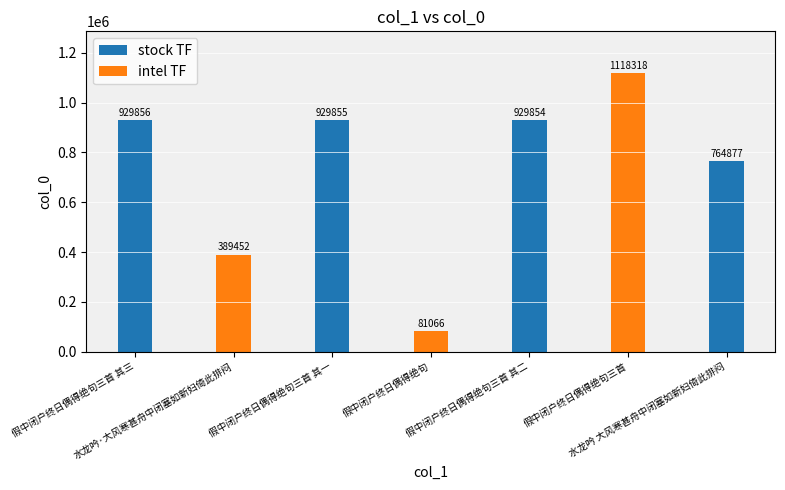

How many values exceed 929854?

3